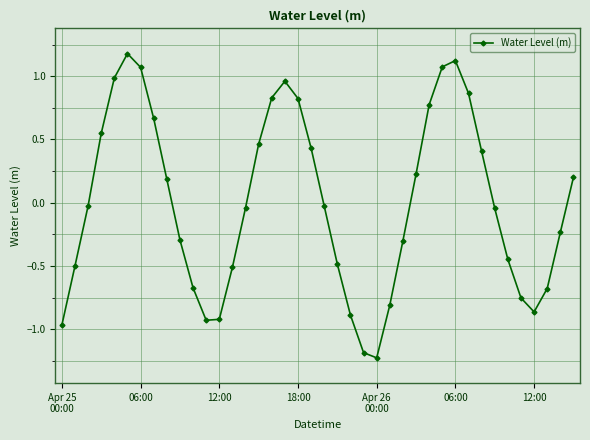

What is the value of the 38th point from the left?

-0.7